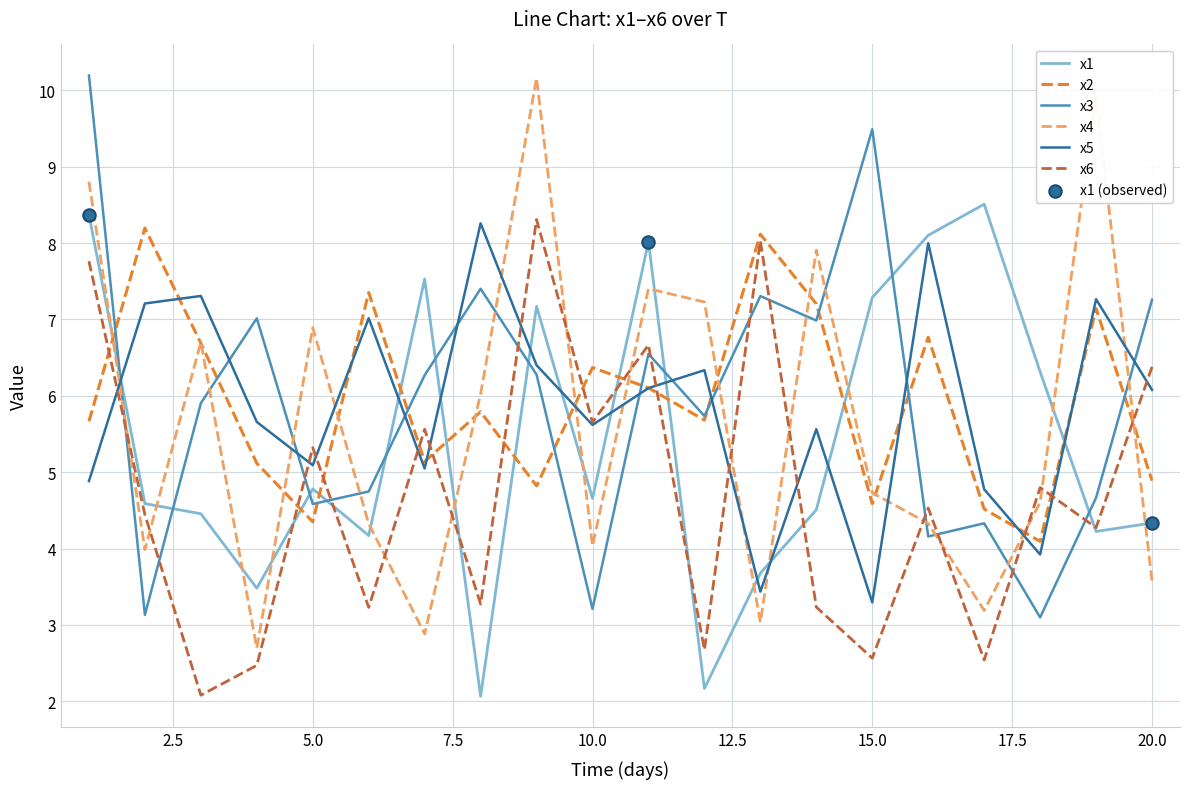

After their last crossing, which series has the higher values: x2 or x1?

x2